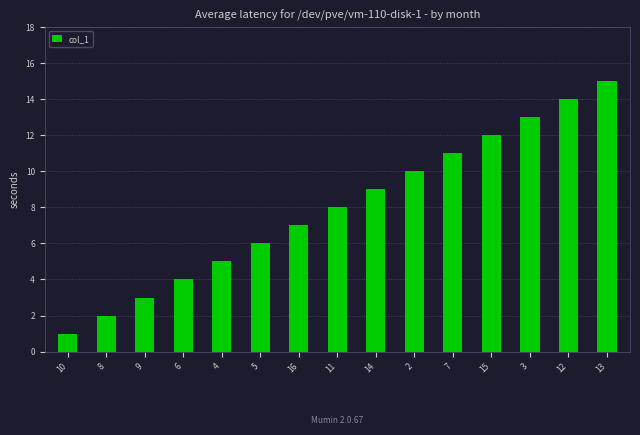

At which category does the chart reach its minimum across all series?

10